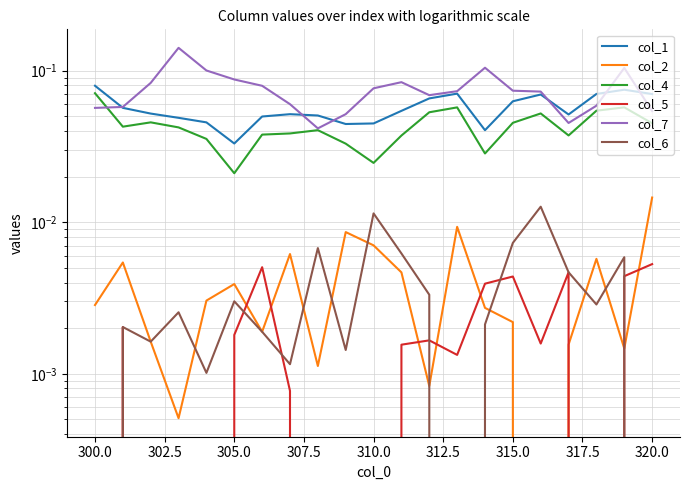

How many positive values does the col_5 series have?

13